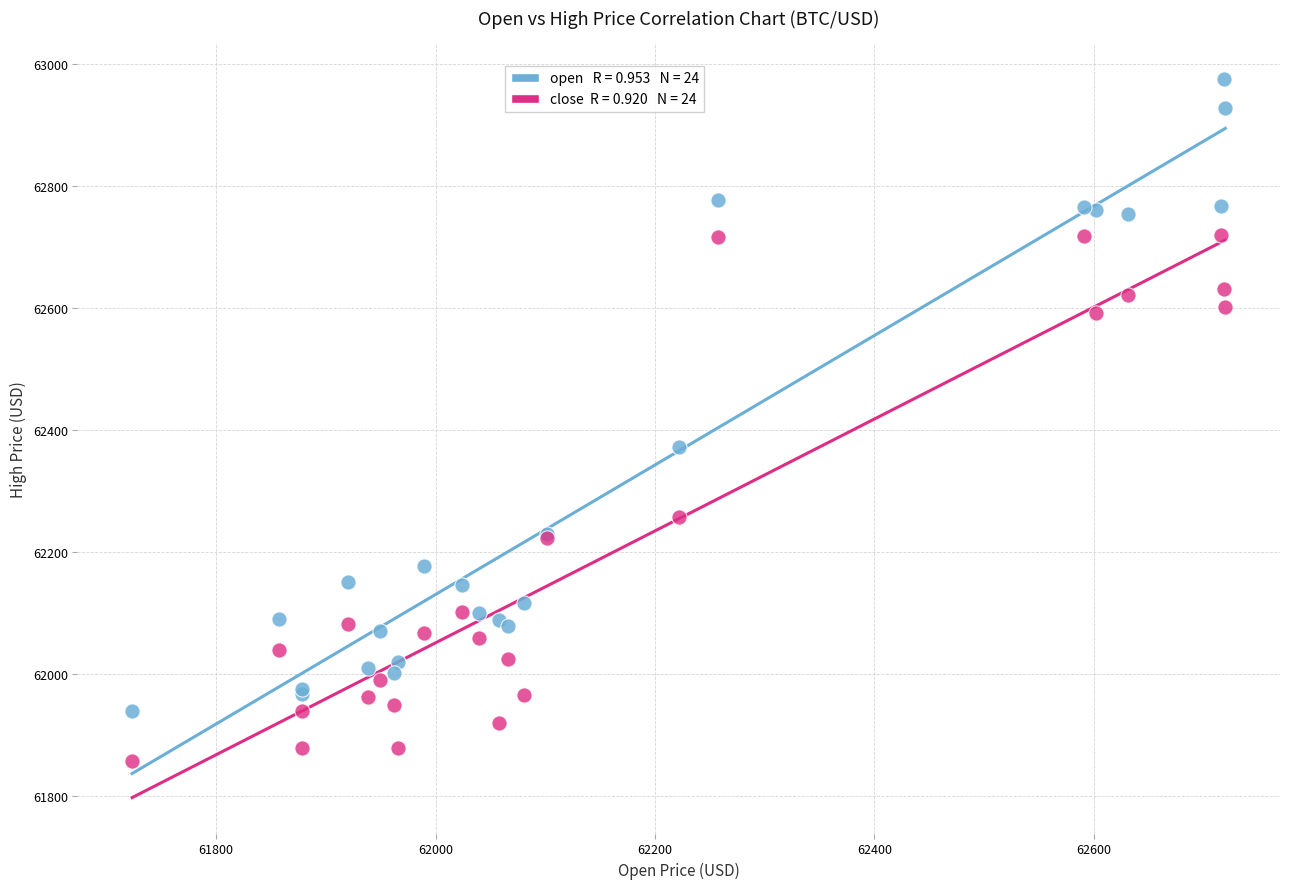

Across all series, what Y value is closest to 62416?

62371.1